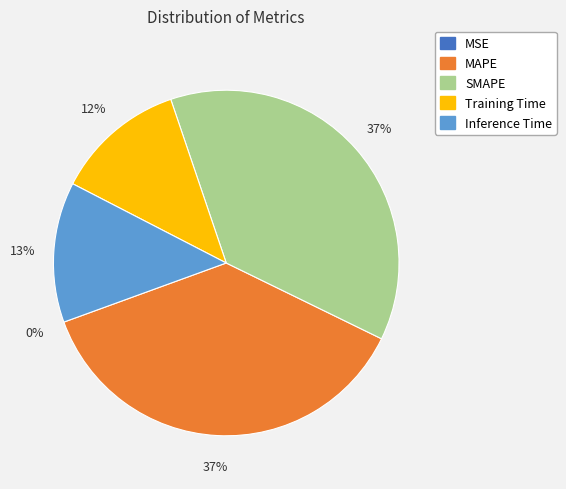

To the nearest percent, what is the difference between the Training Time and Inference Time slice percentages?

1%